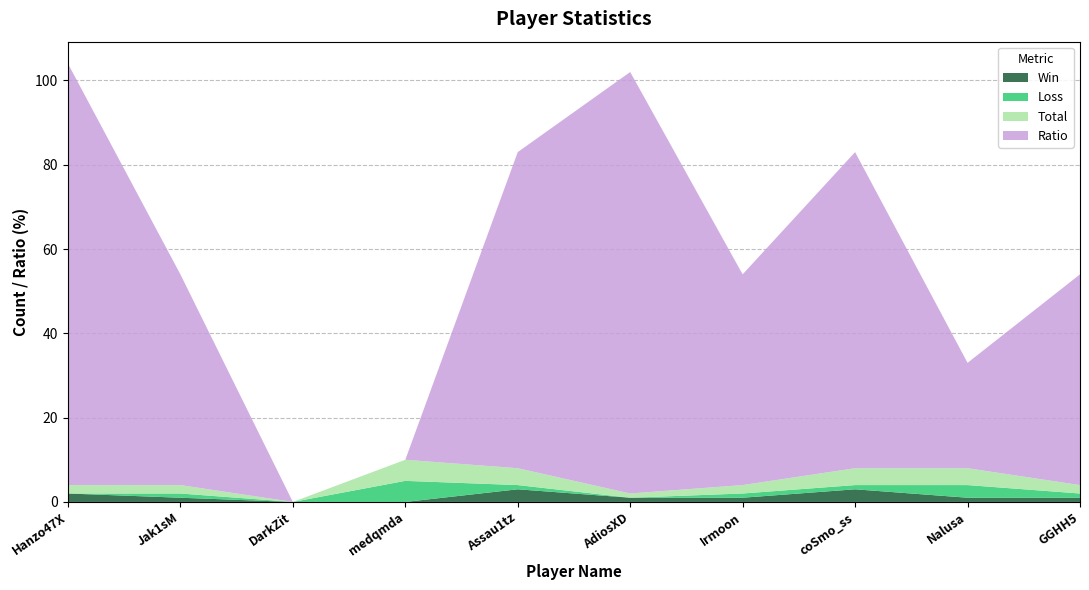

Reading left to right, list all the values displayed in this chart.

Win: Hanzo47X=2	Jak1sM=1	DarkZit=0	medqmda=0	Assau1tz=3	AdiosXD=1	Irmoon=1	coSmo_ss=3	Nalusa=1	GGHH5=1
Loss: Hanzo47X=0	Jak1sM=1	DarkZit=0	medqmda=5	Assau1tz=1	AdiosXD=0	Irmoon=1	coSmo_ss=1	Nalusa=3	GGHH5=1
Total: Hanzo47X=2	Jak1sM=2	DarkZit=0	medqmda=5	Assau1tz=4	AdiosXD=1	Irmoon=2	coSmo_ss=4	Nalusa=4	GGHH5=2
Ratio: Hanzo47X=100	Jak1sM=50	DarkZit=0	medqmda=0	Assau1tz=75	AdiosXD=100	Irmoon=50	coSmo_ss=75	Nalusa=25	GGHH5=50